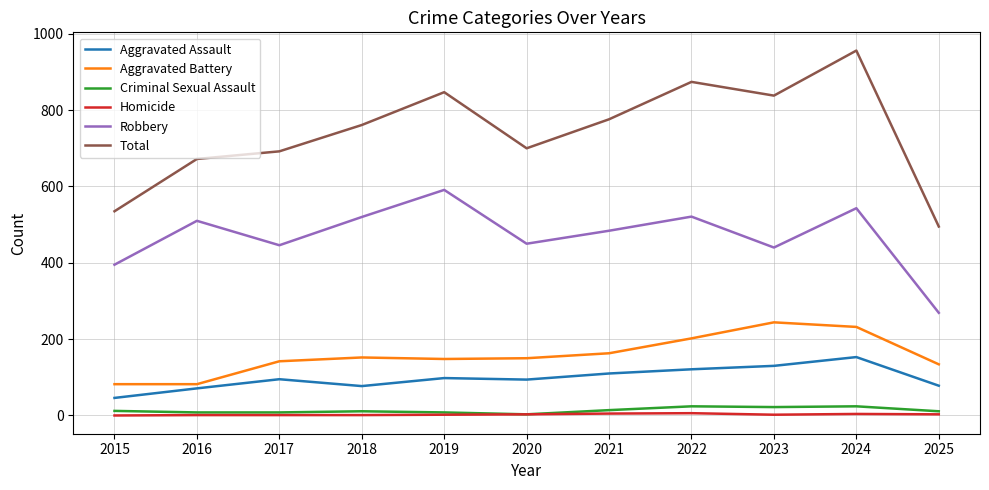

Which series has the largest total across all categories?

Total